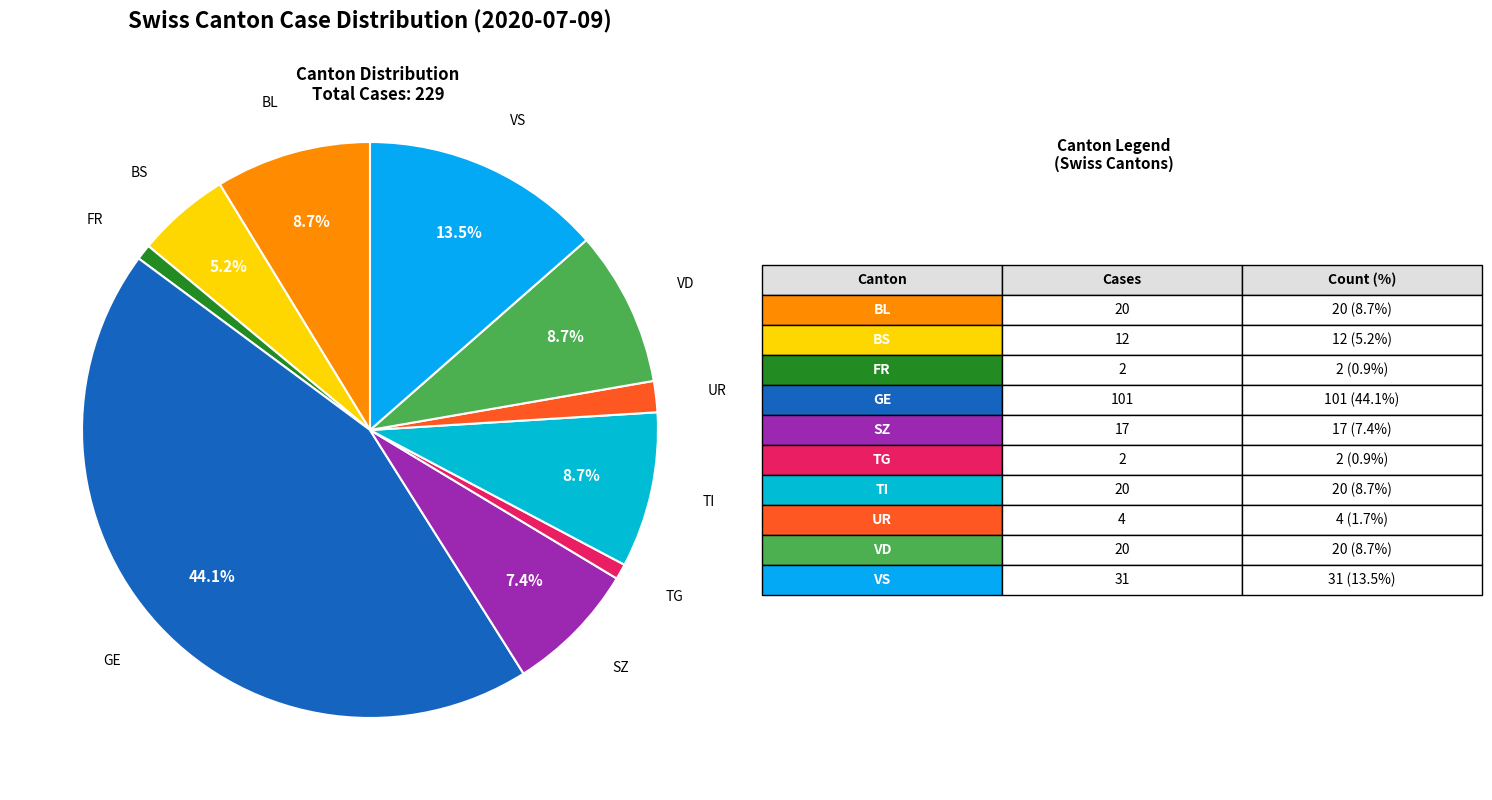

How many slices are in this pie chart?

10